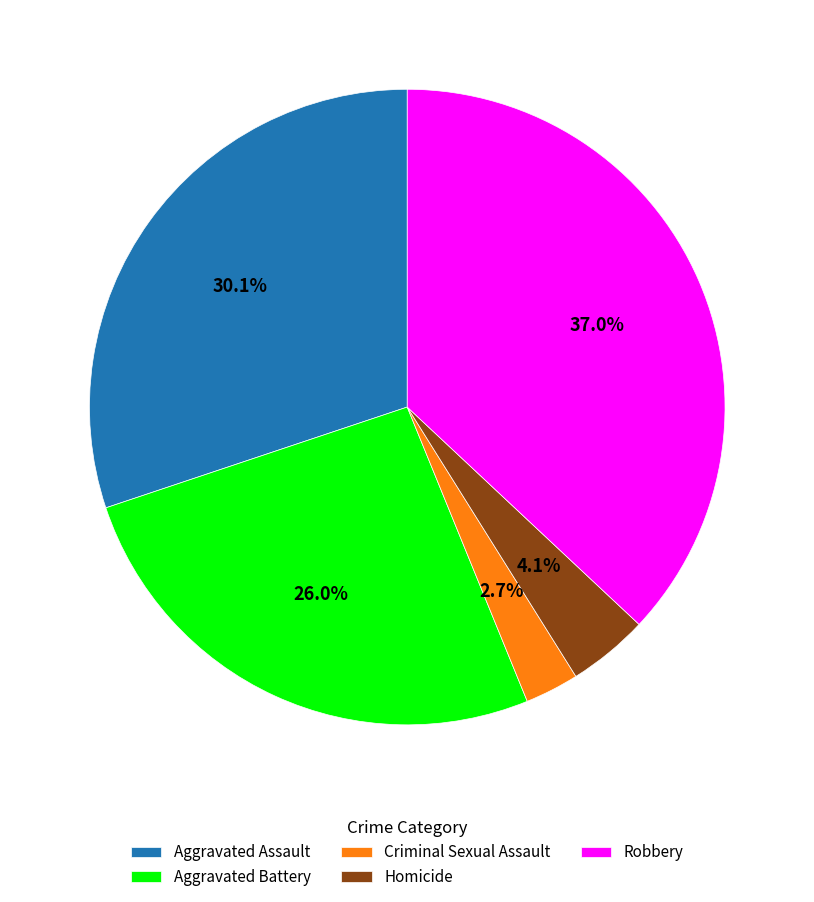

What is the ratio of the value at Criminal Sexual Assault to the value at Homicide?

0.7